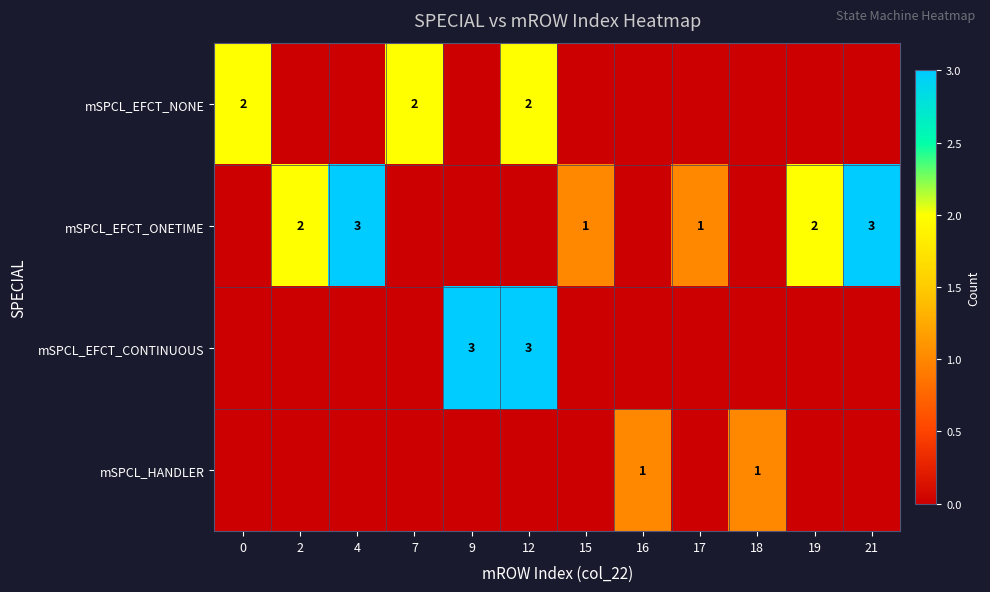

What is the total value across all series at 15?

1